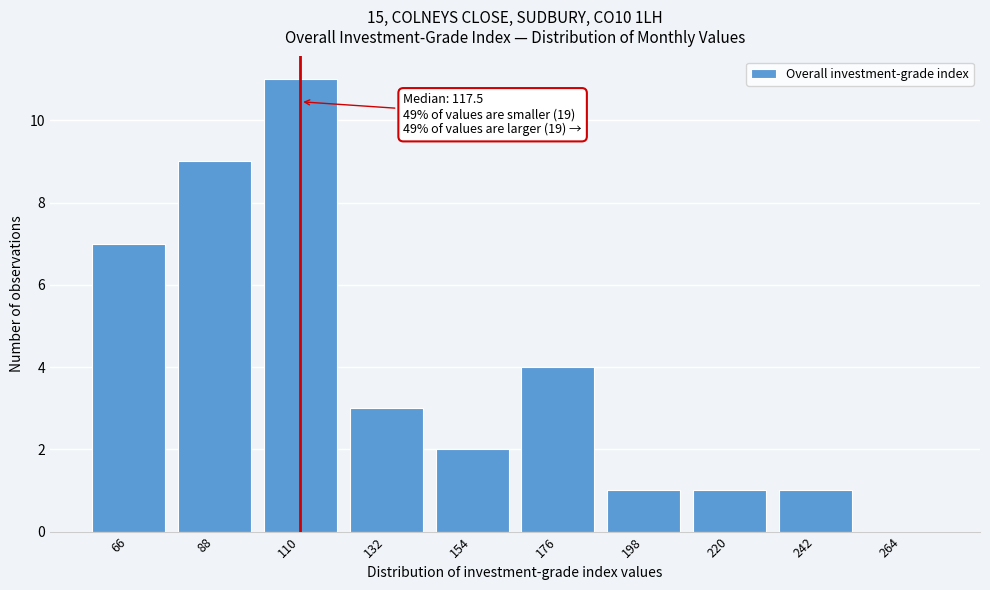

Reading right to left, what are all the values shown in this chart?

264=0	242=1	220=1	198=1	176=4	154=2	132=3	110=11	88=9	66=7